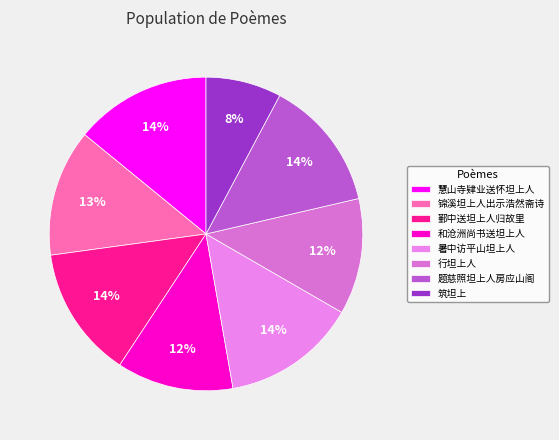

Does any single category account for the majority?

No